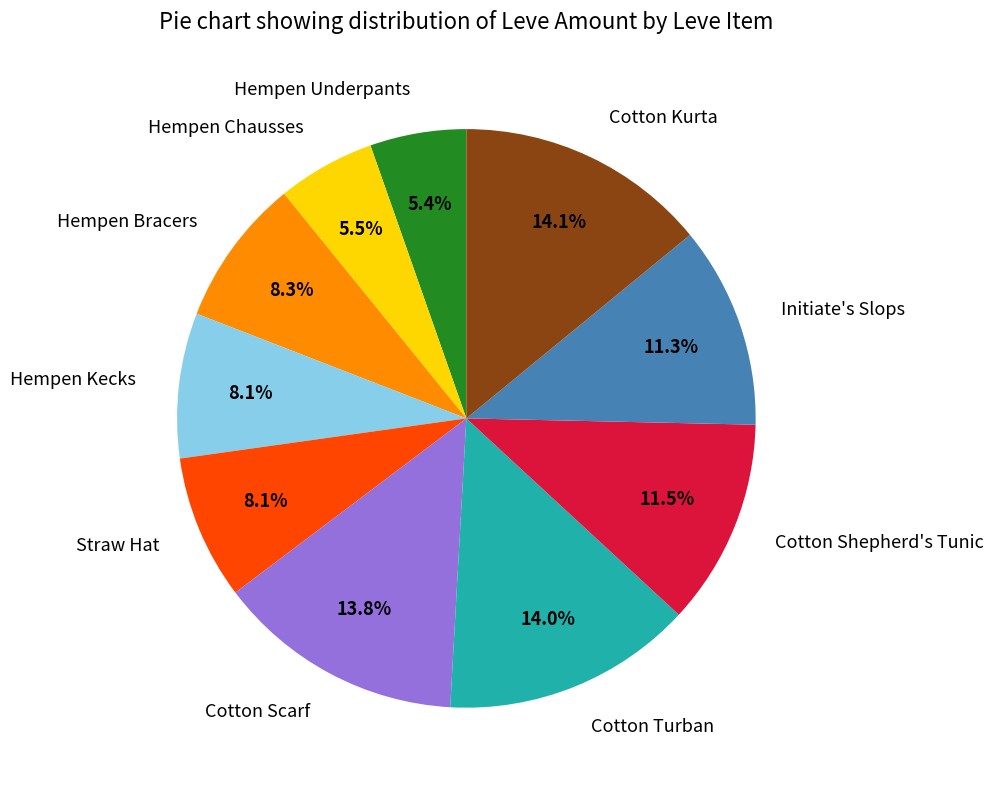

Is there any slice that represents more than half of the pie?

No